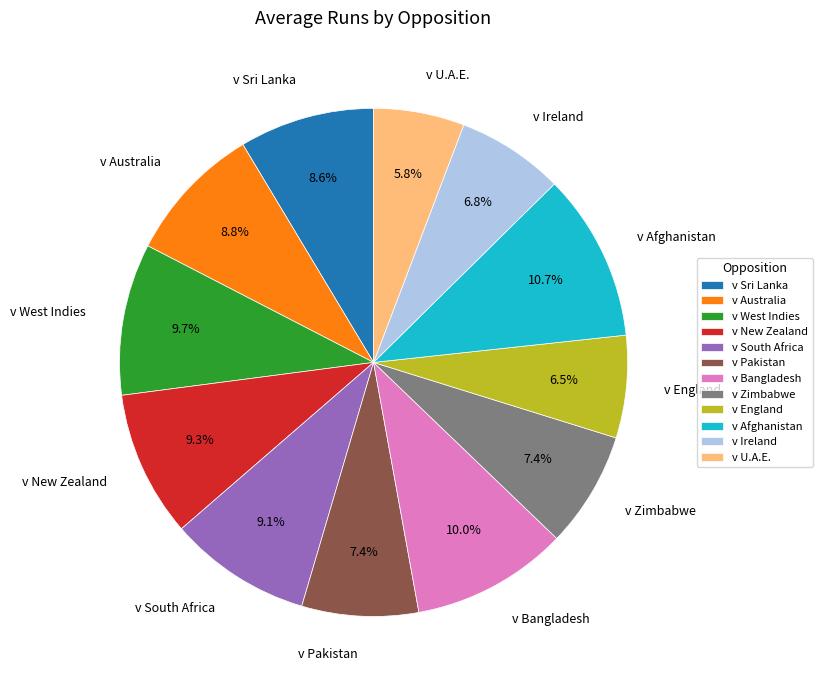

How many slices are in this pie chart?

12